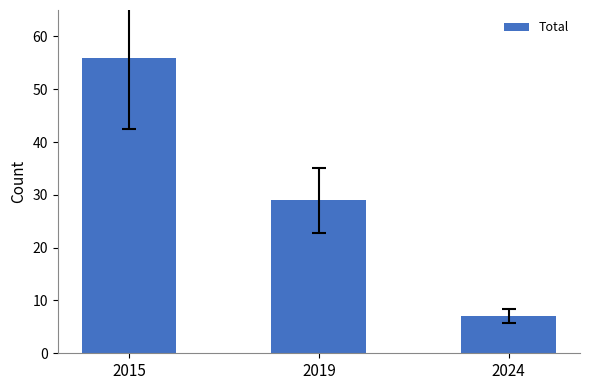

What is the difference between the values at 2015 and 2019?

27